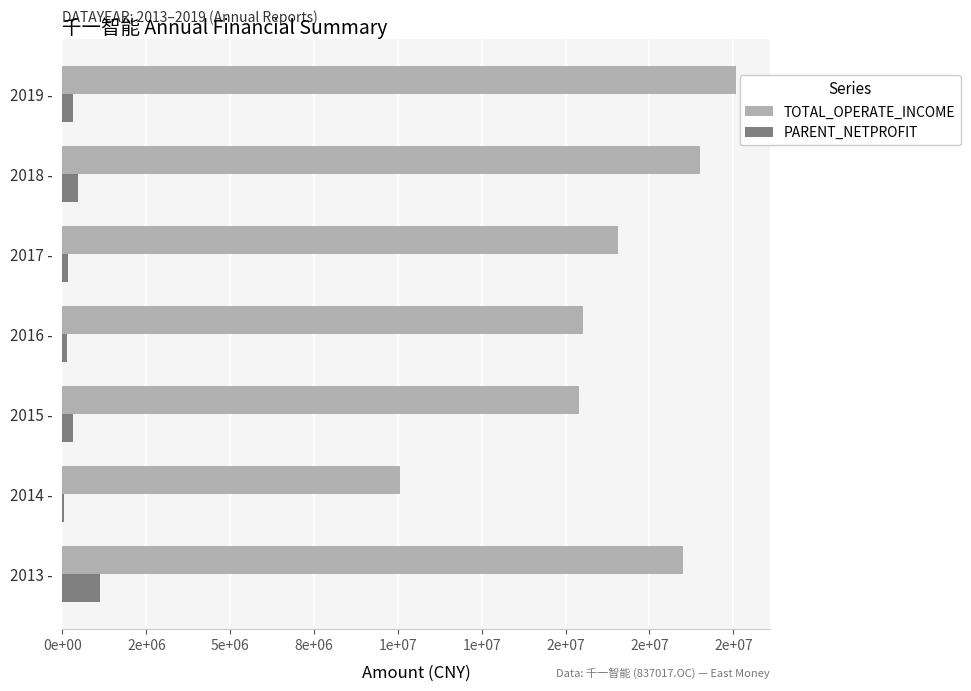

What are all the series names shown in the legend?

TOTAL_OPERATE_INCOME, PARENT_NETPROFIT